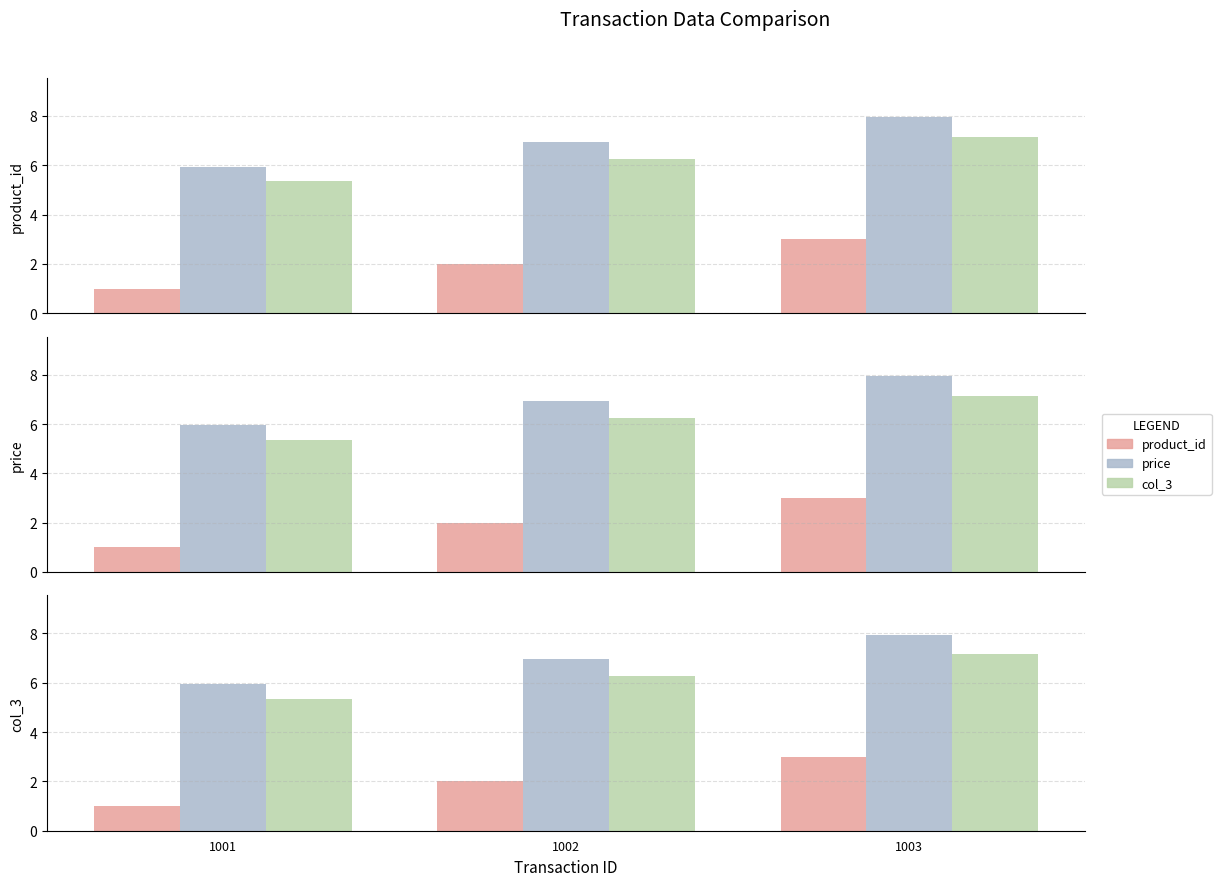

Reading left to right, extract all data points from this chart.

product_id: 1001=1.0	1002=2.0	1003=3.0
price: 1001=6.0	1002=7.0	1003=8.0
col_3: 1001=5.4	1002=6.3	1003=7.2